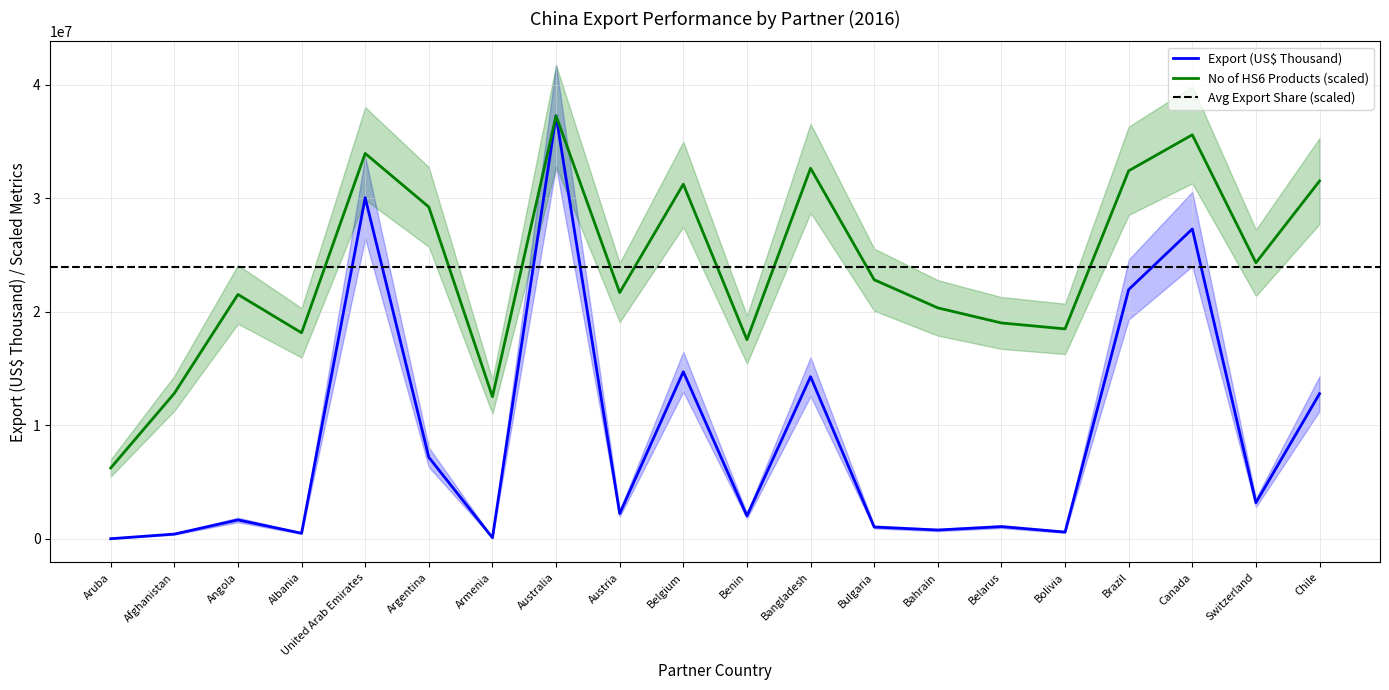

At which category does Export (US$ Thousand) reach its first local valley?

Albania